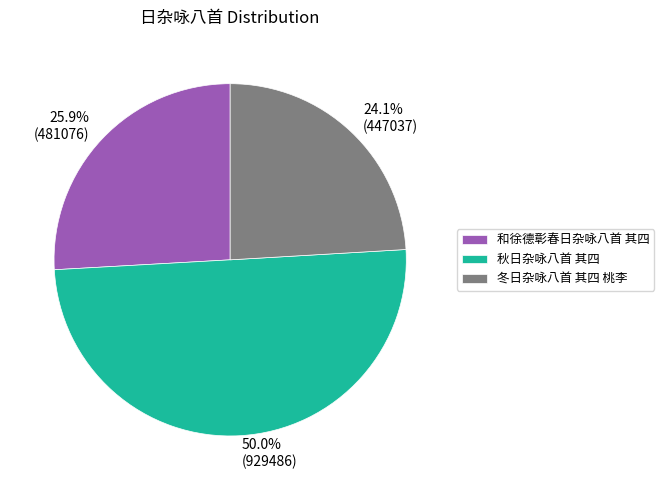

Approximately how many times larger is the value at 冬日杂咏八首 其四 桃李 compared to 和徐德彰春日杂咏八首 其四?

0.9